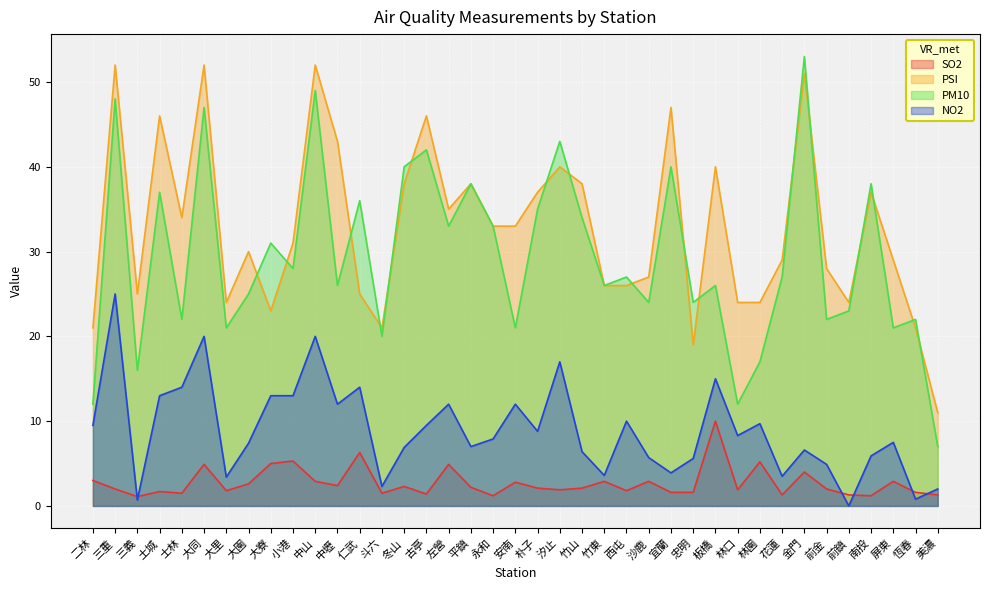

What is the value of the PSI point at the 2nd from the left?

52.0